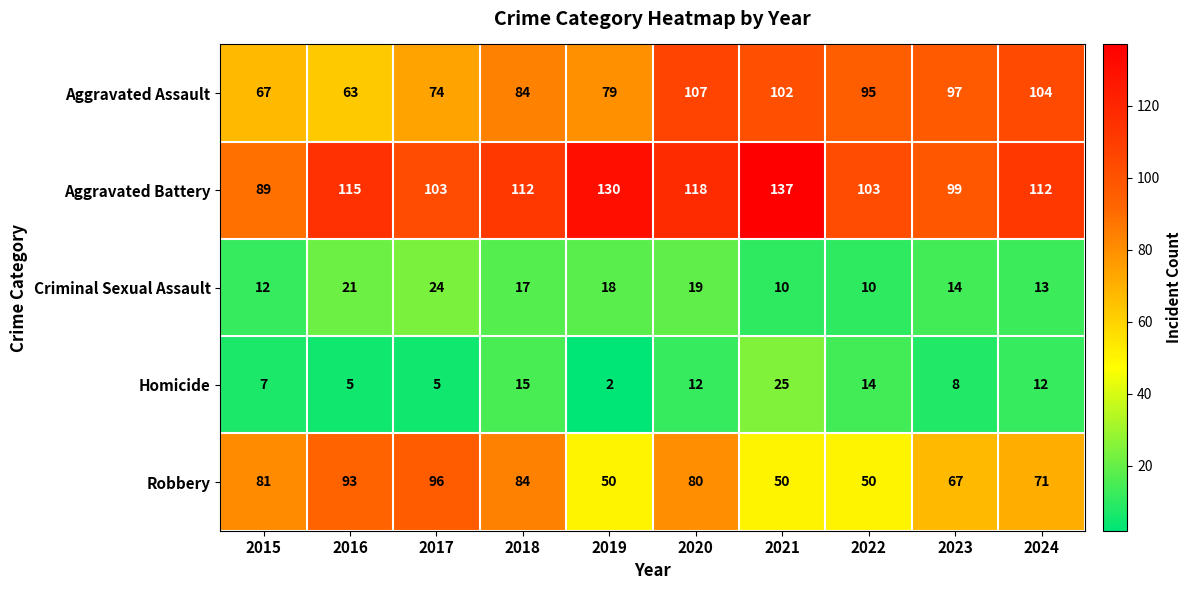

Which series has the largest total across all categories?

Aggravated Battery